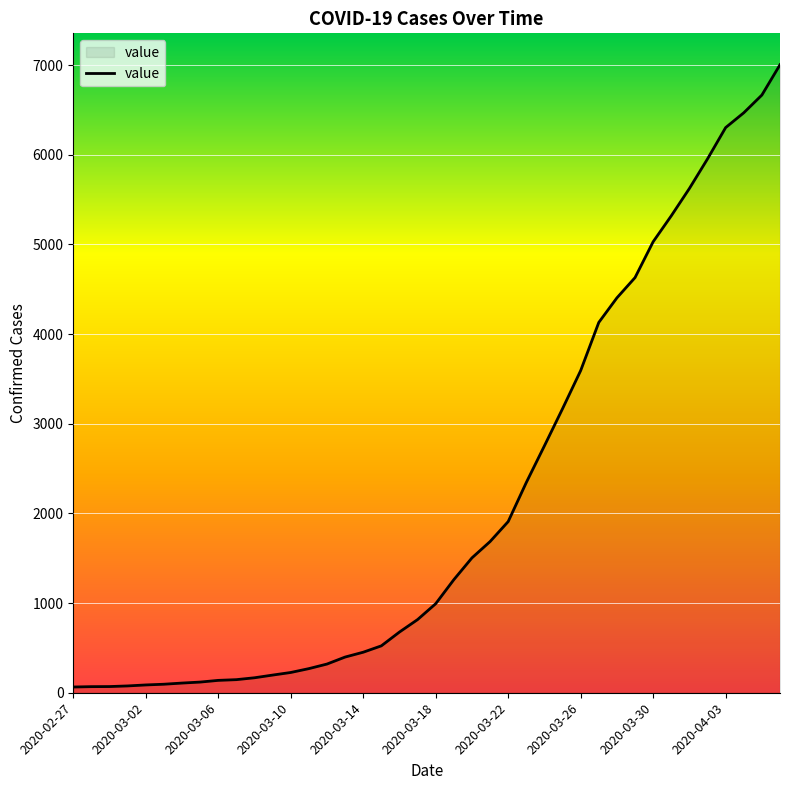

What is the maximum value shown in the chart?

7004